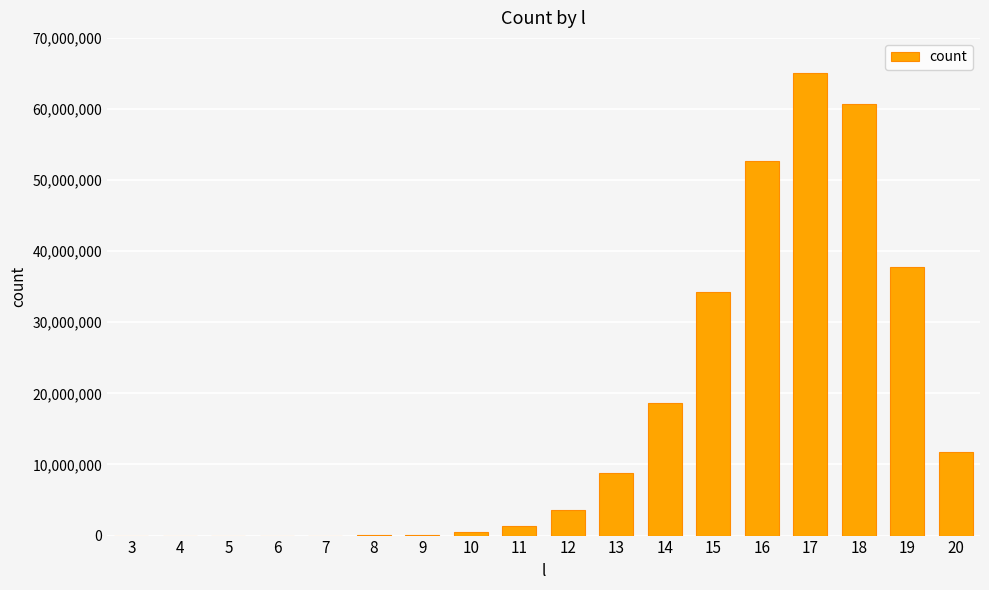

What is the change in value from 16 to 17?

+12466969